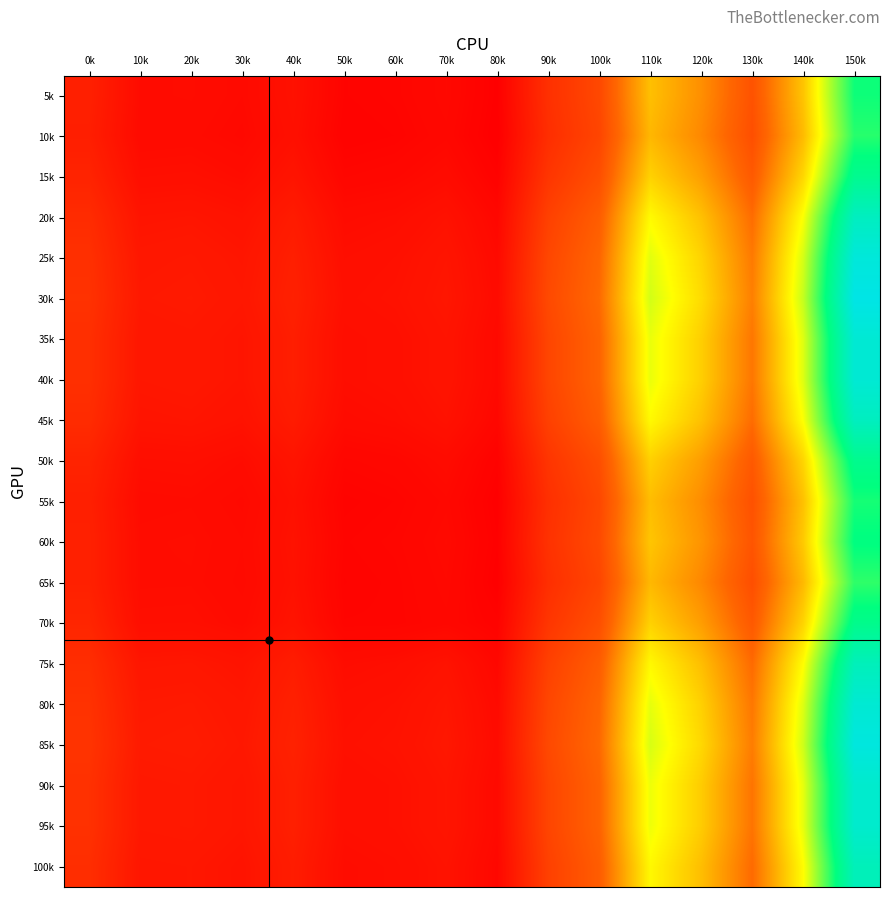

How many distinct data groups are displayed?

20